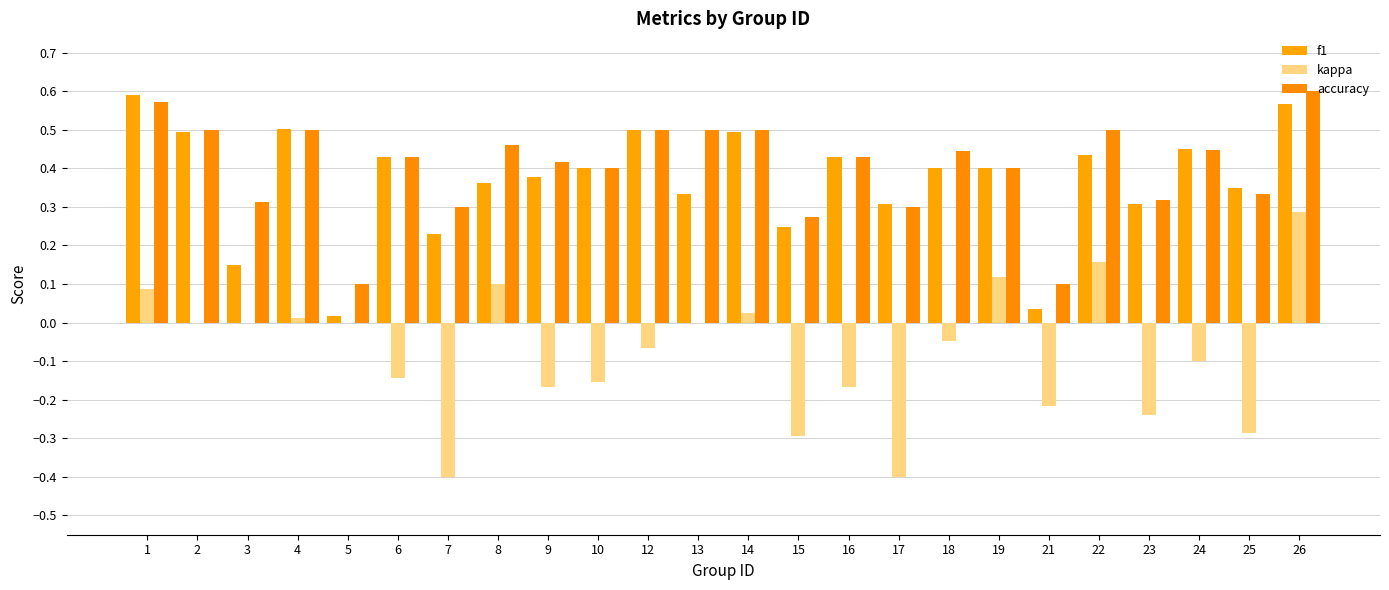

At which category is the sum across all series the highest?

26